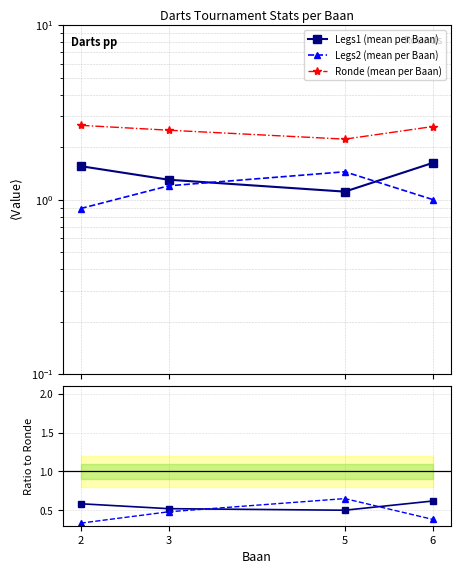

What is the difference between the maximum and minimum values in the Legs1 / Ronde series?

0.1